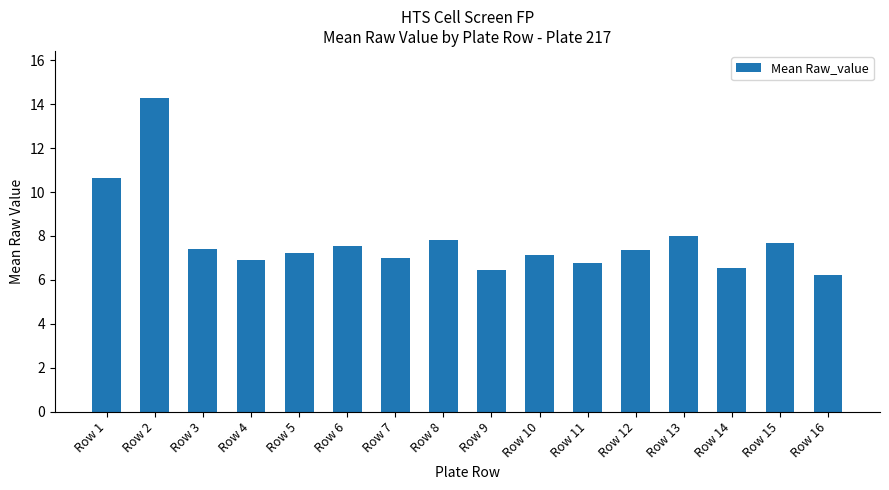

Reading left to right, extract all data points from this chart.

10.7	14.3	7.4	6.9	7.2	7.5	7.0	7.8	6.5	7.1	6.8	7.3	8.0	6.6	7.7	6.2